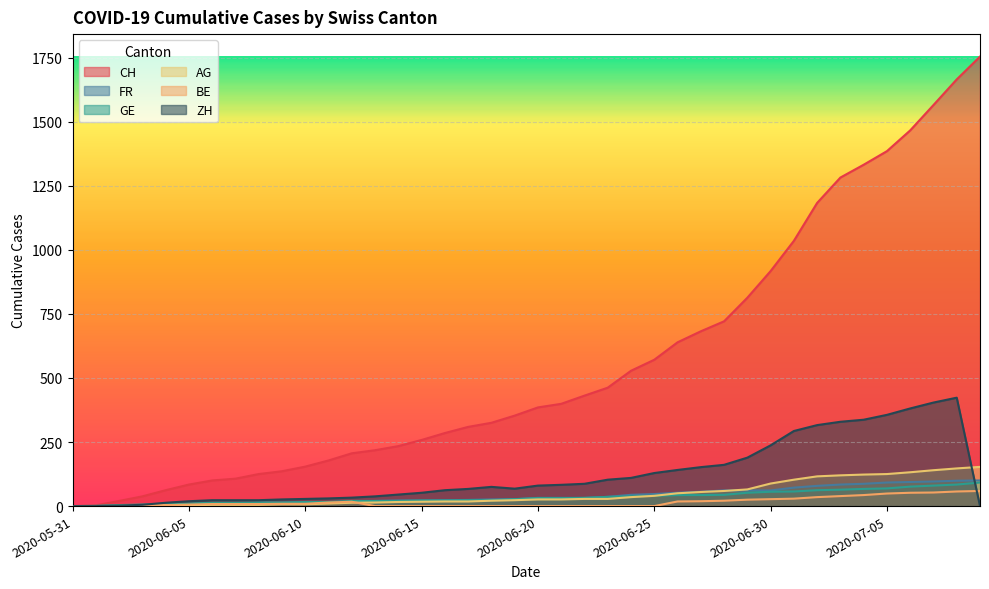

Which series ends up on top after the final intersection of FR and AG?

AG